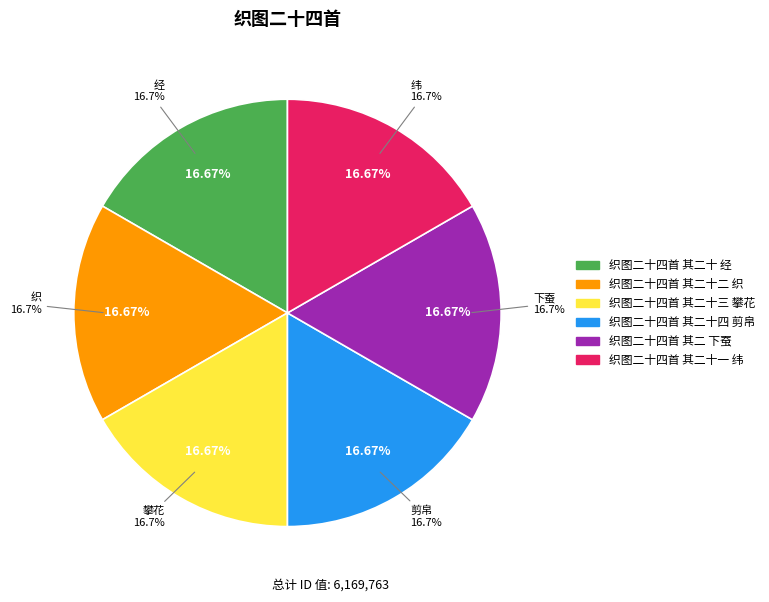

The 织图二十四首 其二十四 剪帛 slice represents 17% of the pie. True or false?

True